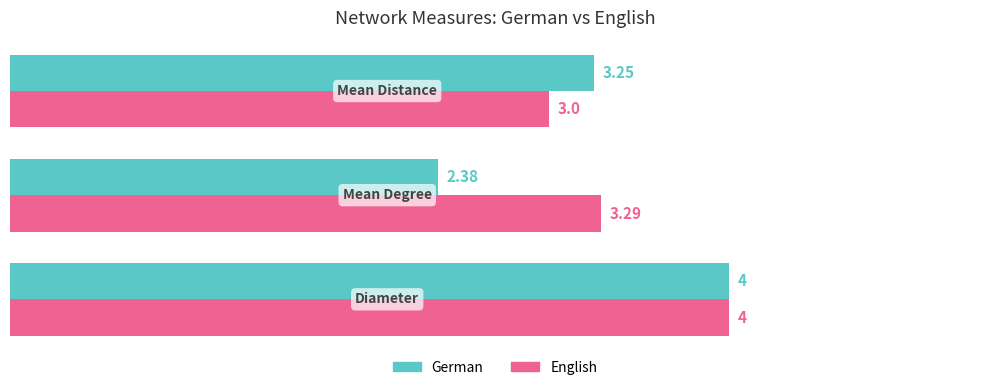

At how many categories does at least one series exceed 3?

3